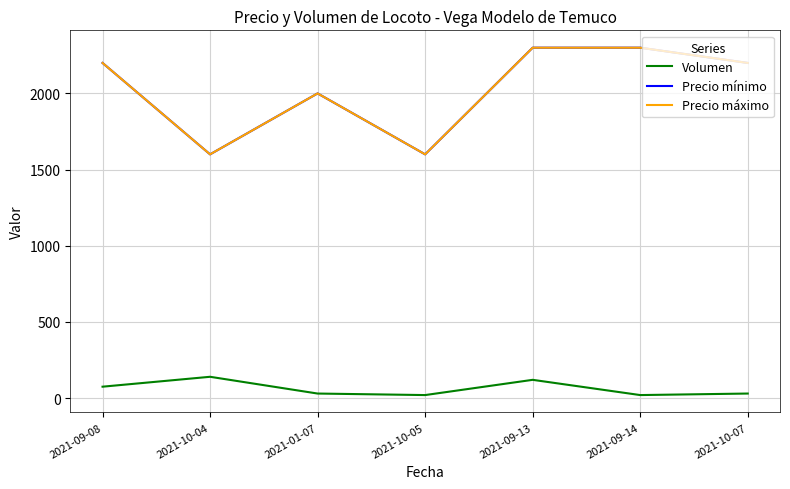

What is the highest value of the Precio mínimo series?

2300